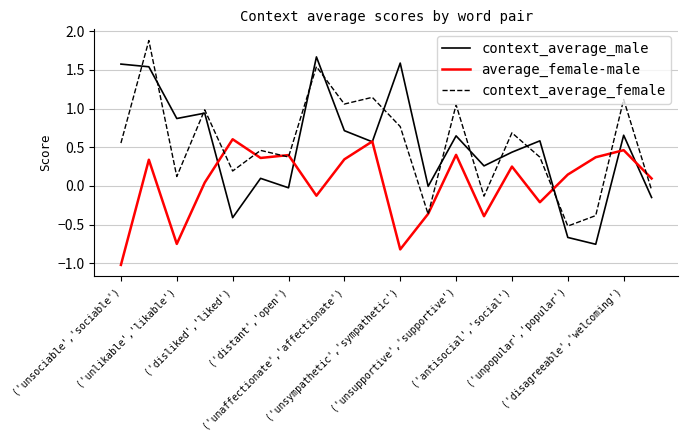

Rank the series by their maximum value, from lowest to highest.

average_female-male, context_average_male, context_average_female